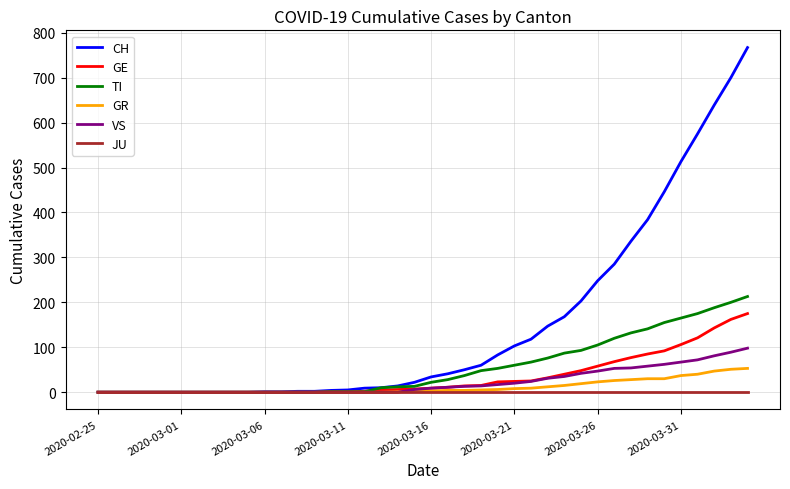

Which series has the largest total across all categories?

CH